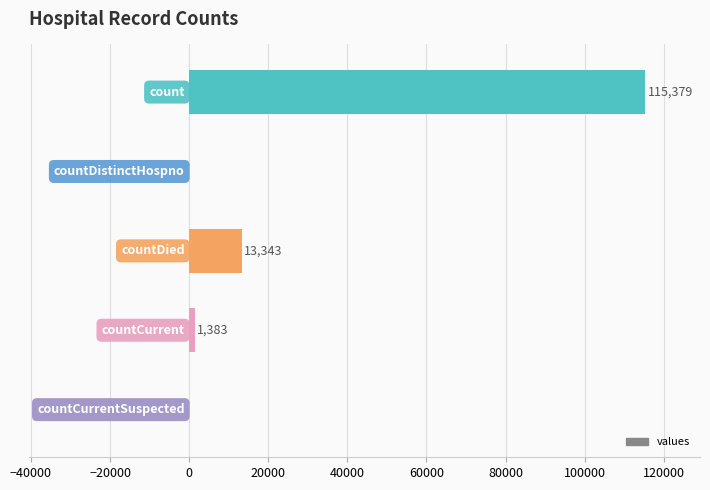

What is the sum of all values?

130105